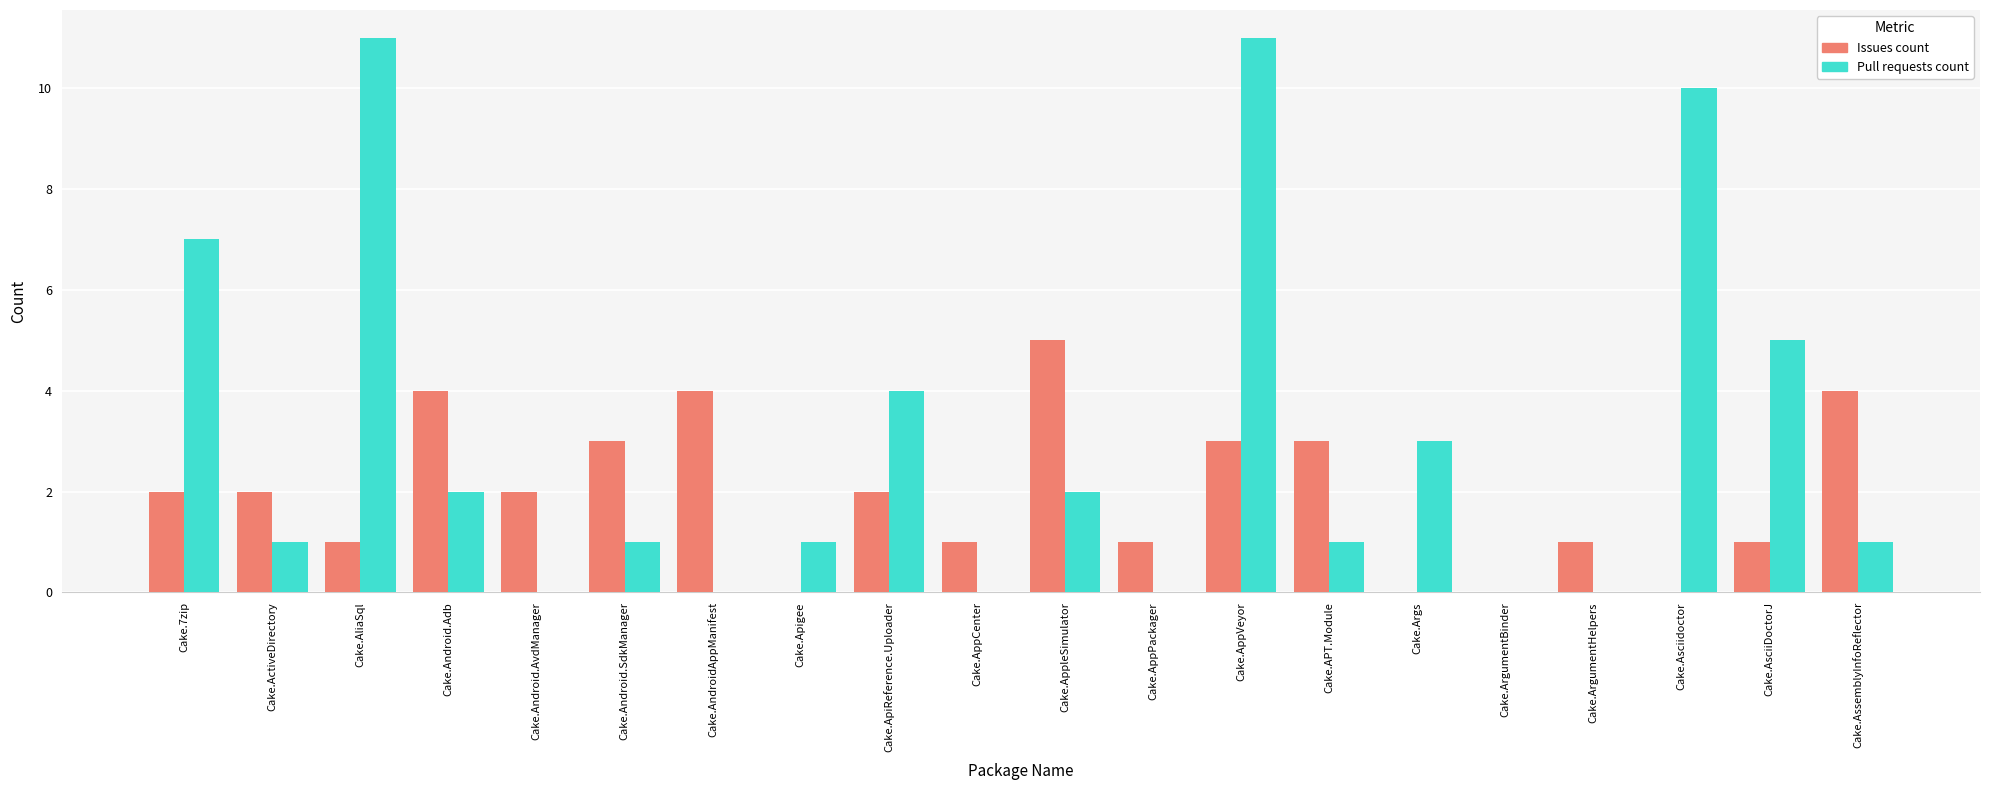

True or false: Pull requests count has a value of 4 at Cake.ApiReference.Uploader.

True